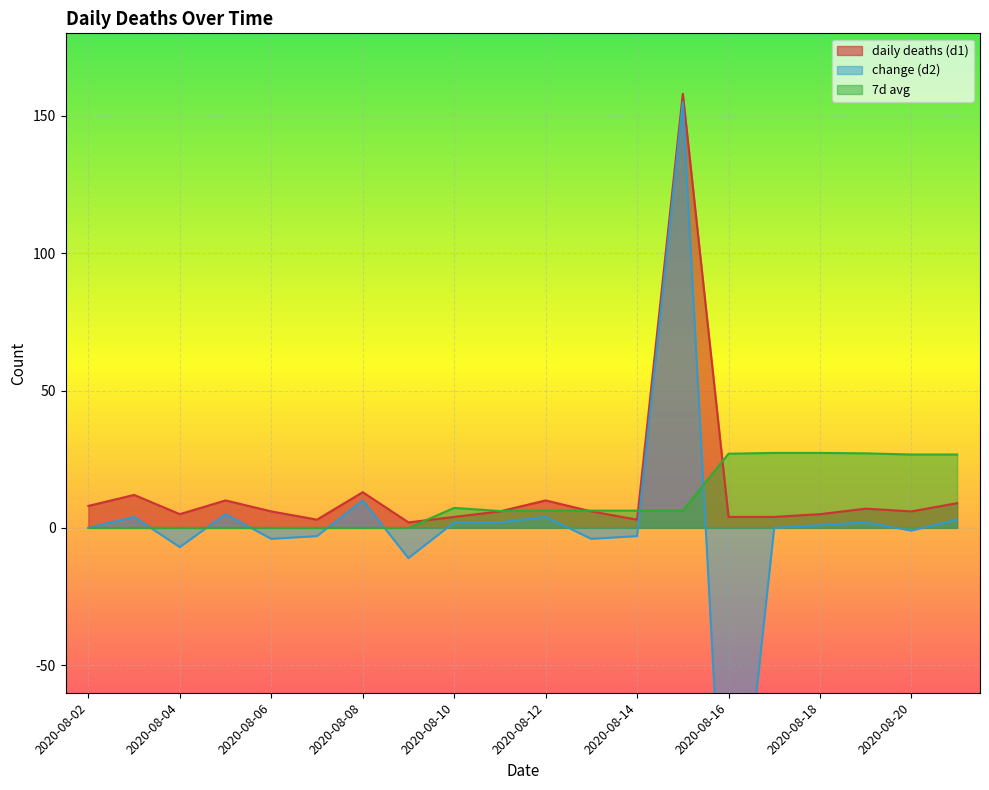

The value of daily deaths (d1) at 2020-08-08 is 13.0. True or false?

True